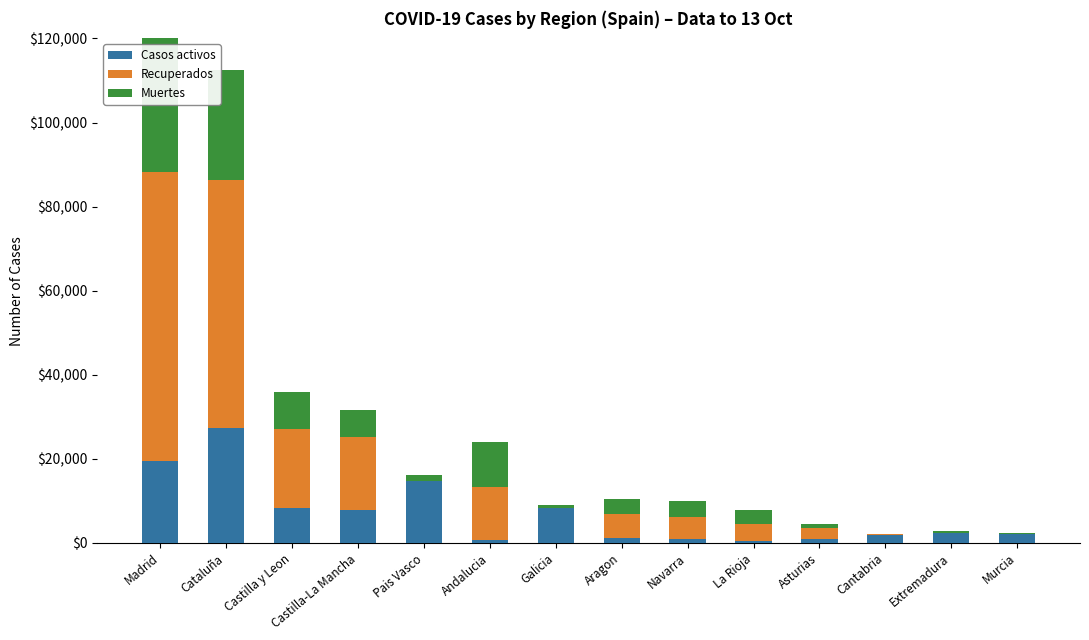

What is the spread (max minus min) of values at Extremadura?

2412